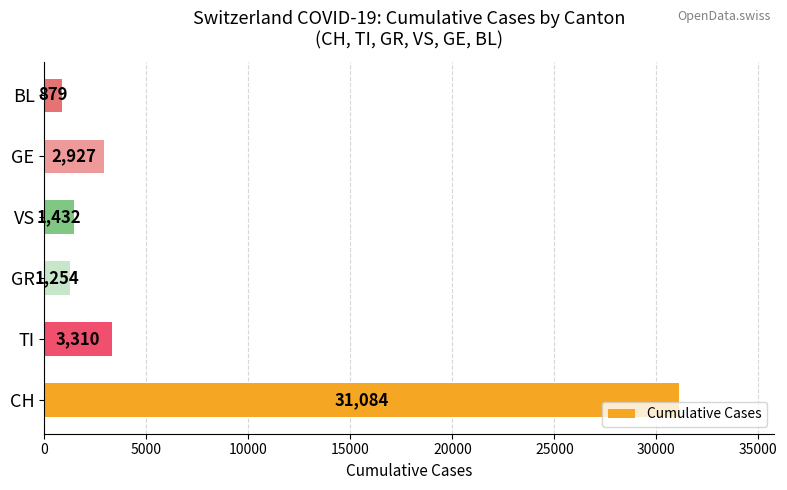

Does the chart contain stacked bars?

No